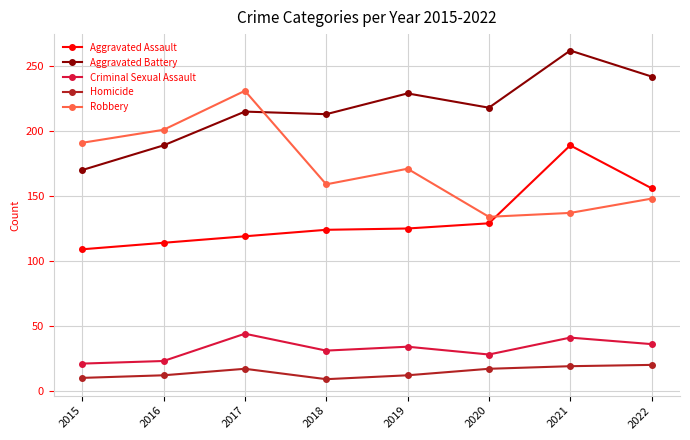

The Aggravated Battery series shows 189 at 2016. True or false?

True